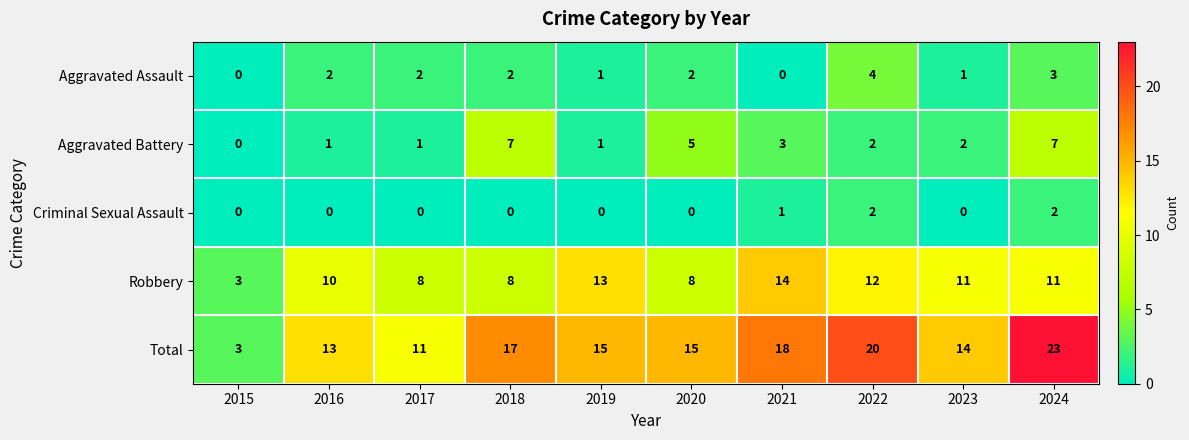

At how many categories does at least one series exceed 21?

1